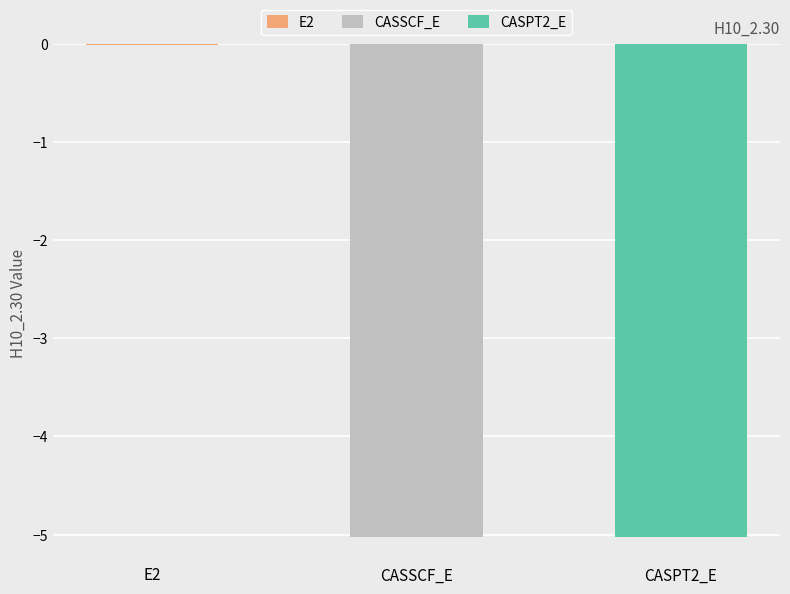

What is the change in value from E2 to CASPT2_E?

-5.0